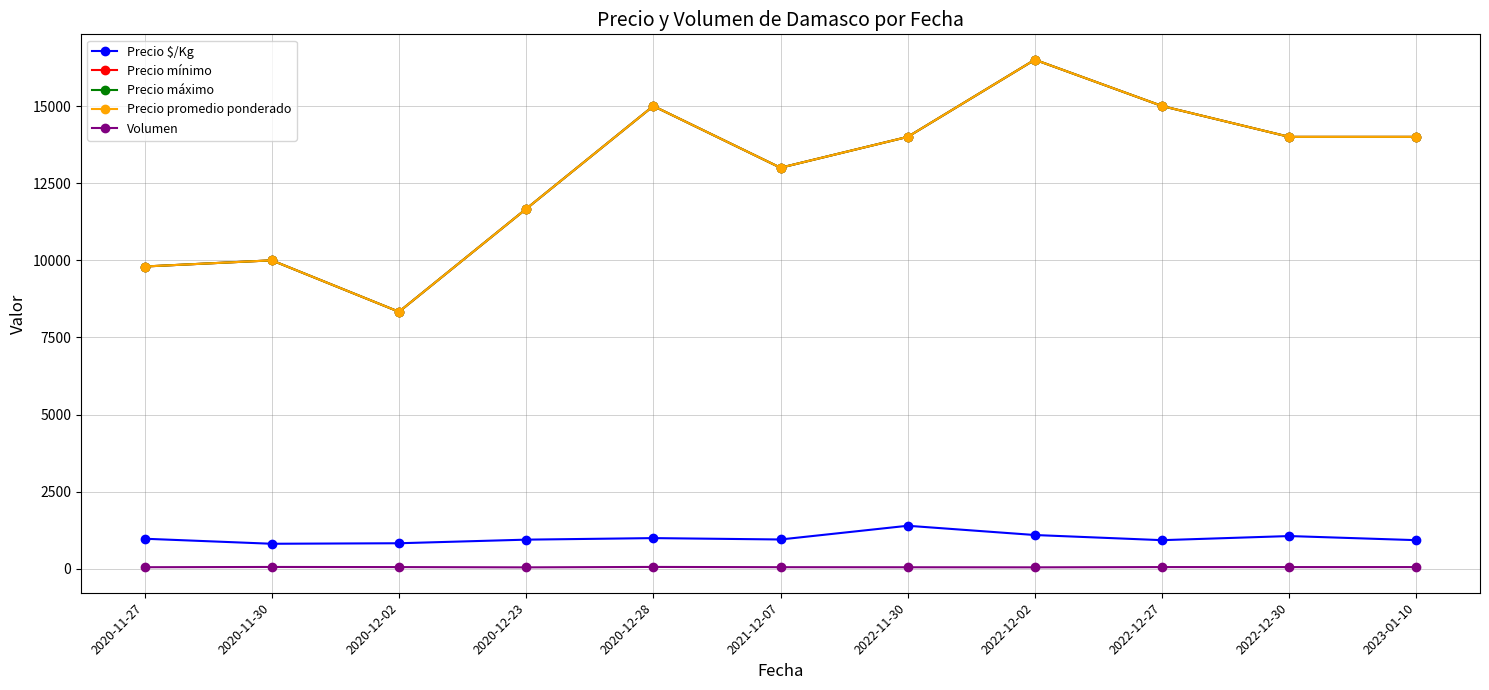

Is this an area chart (filled region under the line)?

No